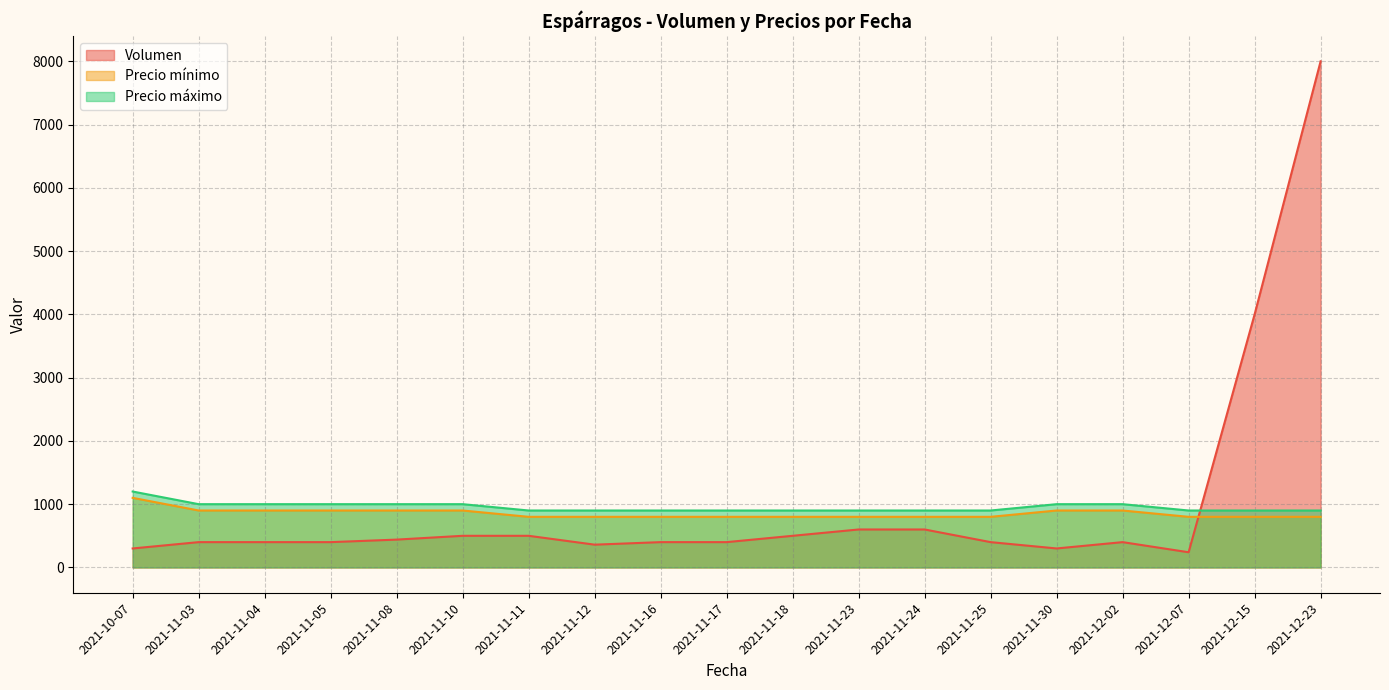

True or false: Volumen and Precio máximo cross at least once.

True